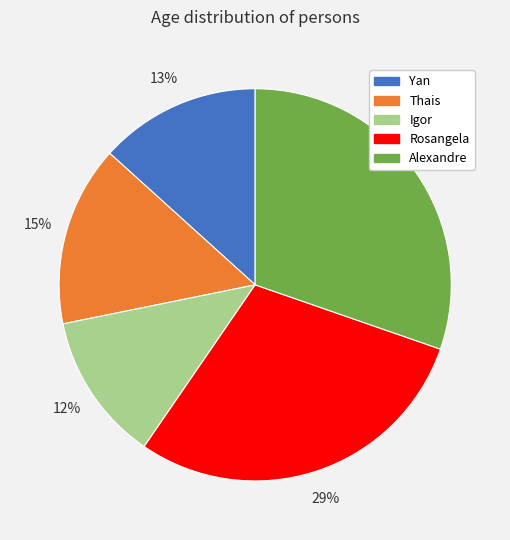

Which category has the biggest portion of the pie?

Alexandre